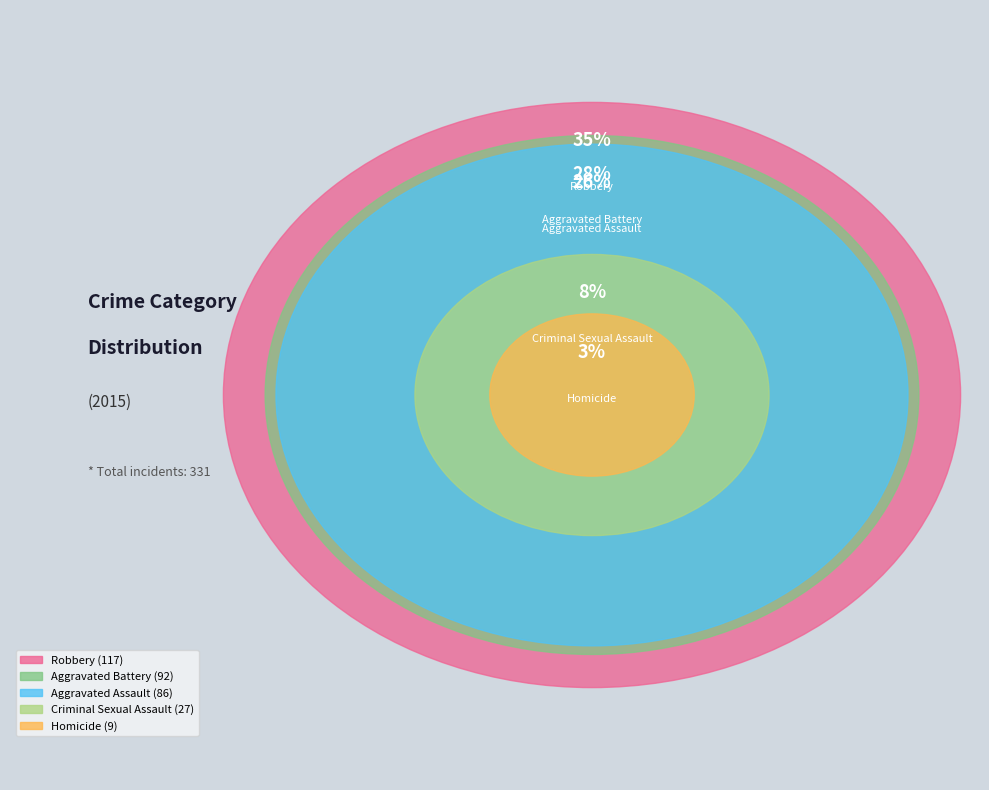

To the nearest percent, what is the difference between the Criminal Sexual Assault and Robbery slice percentages?

27%